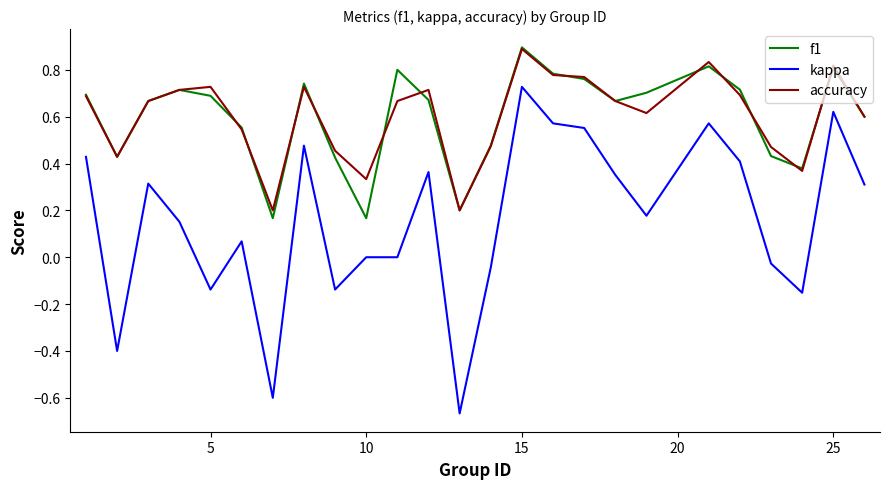

What is the highest value of the accuracy series?

0.9